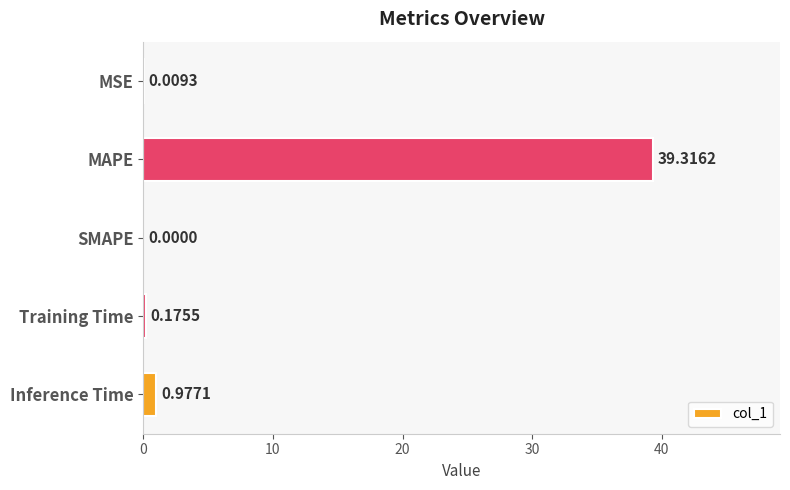

At which category does the chart reach its peak across all series?

MAPE